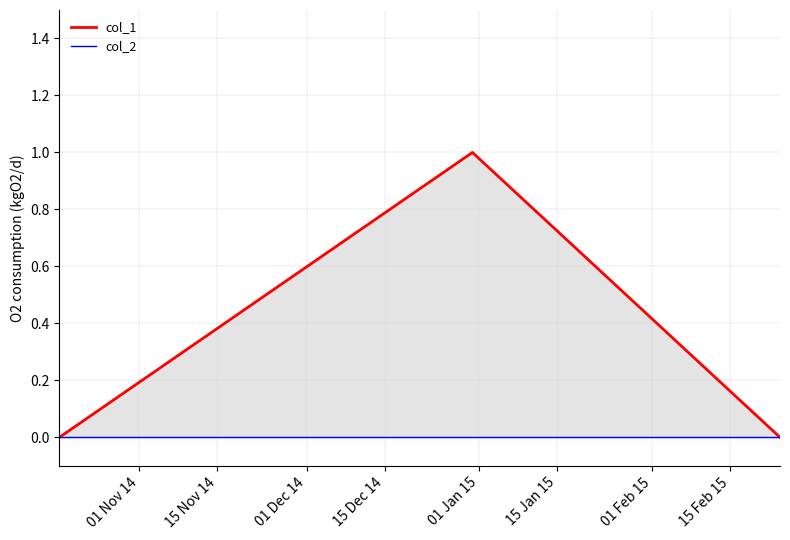

Rank the series by their average value, from lowest to highest.

col_2, col_1